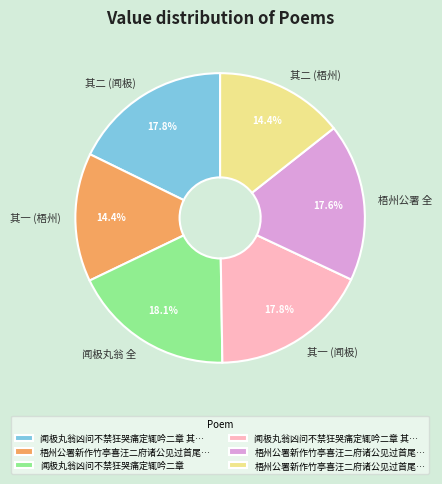

Is there a majority slice in this chart?

No